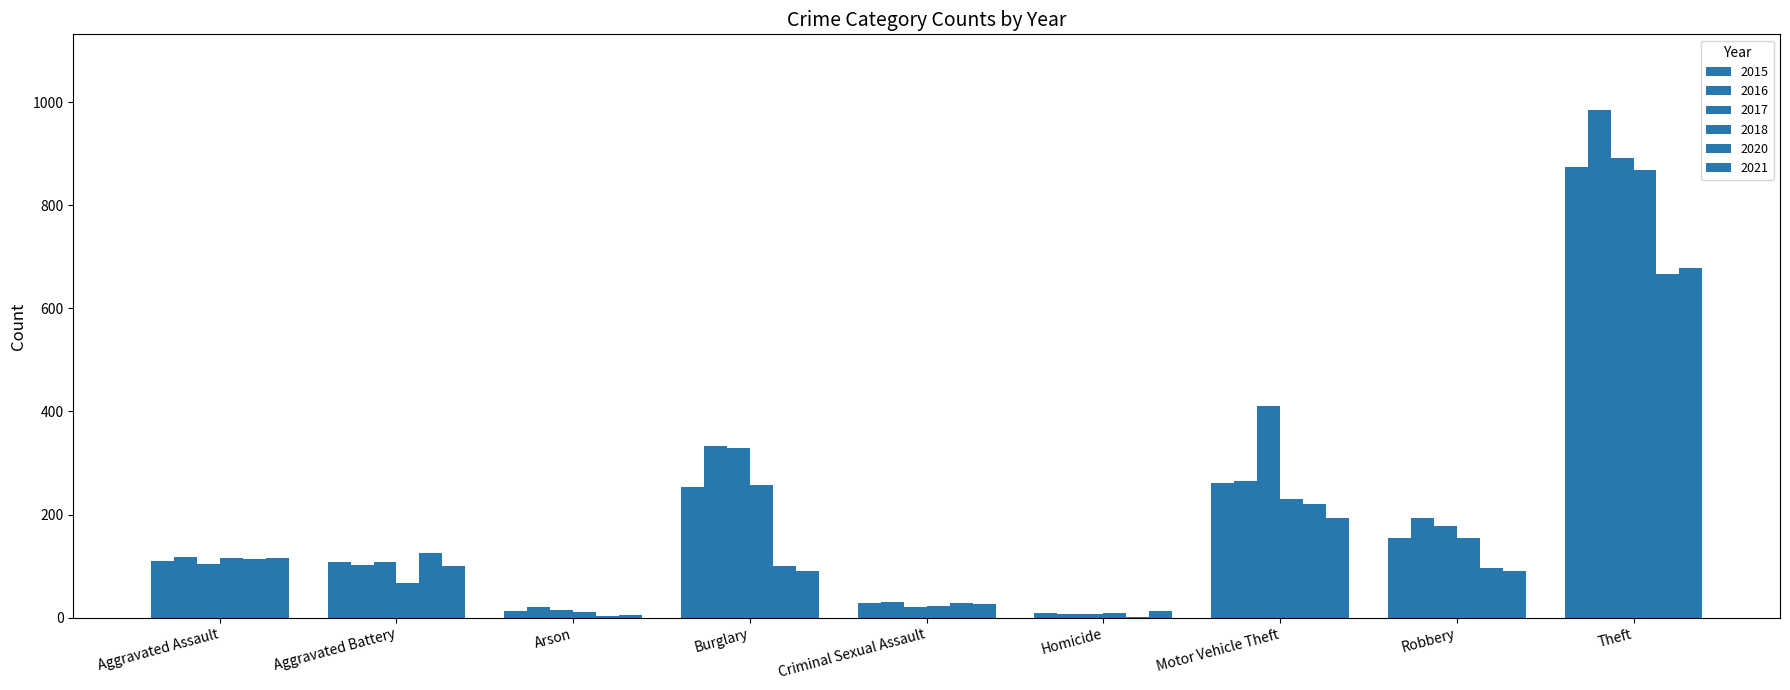

Are the bars horizontal?

No